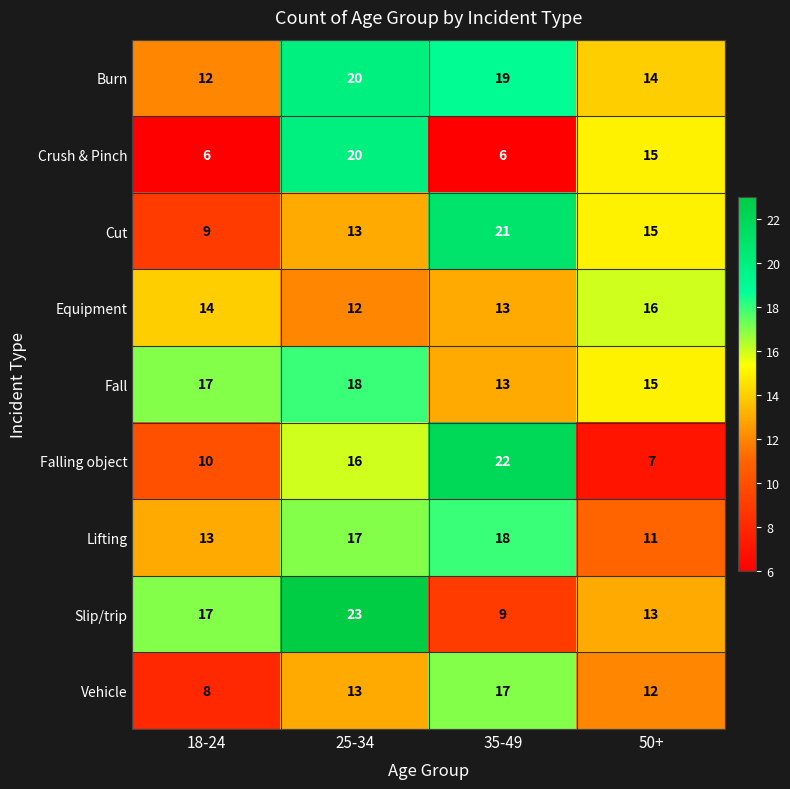

How many series are shown in this chart?

9